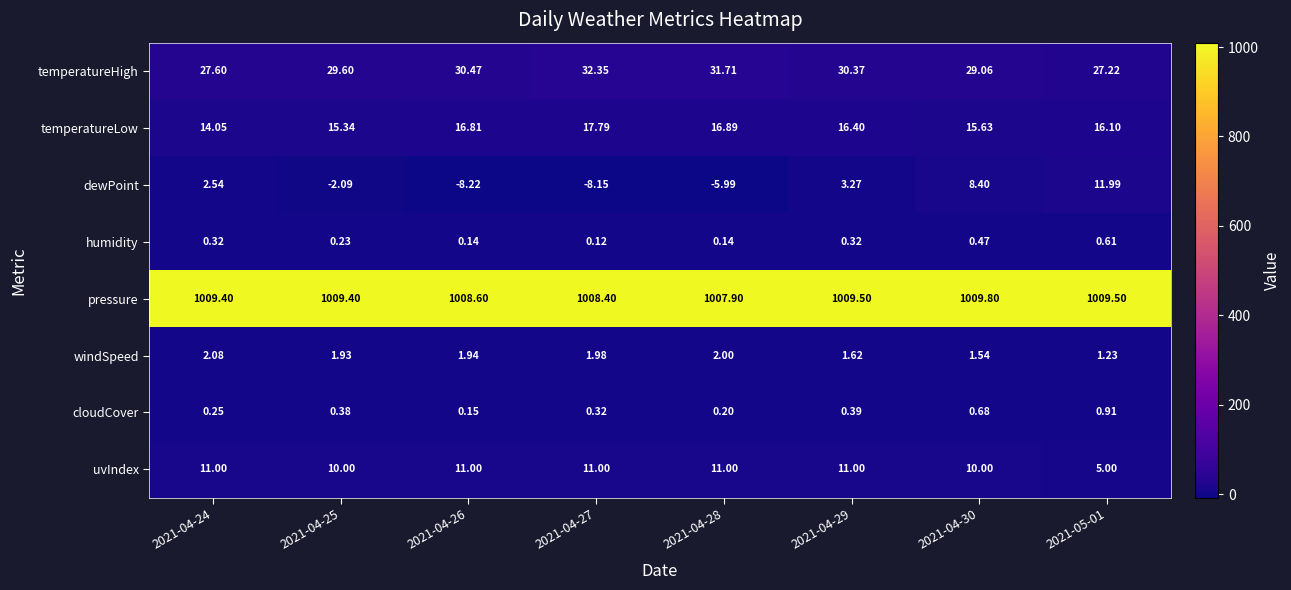

List the series in order of their peak value, lowest first.

humidity, cloudCover, windSpeed, uvIndex, dewPoint, temperatureLow, temperatureHigh, pressure